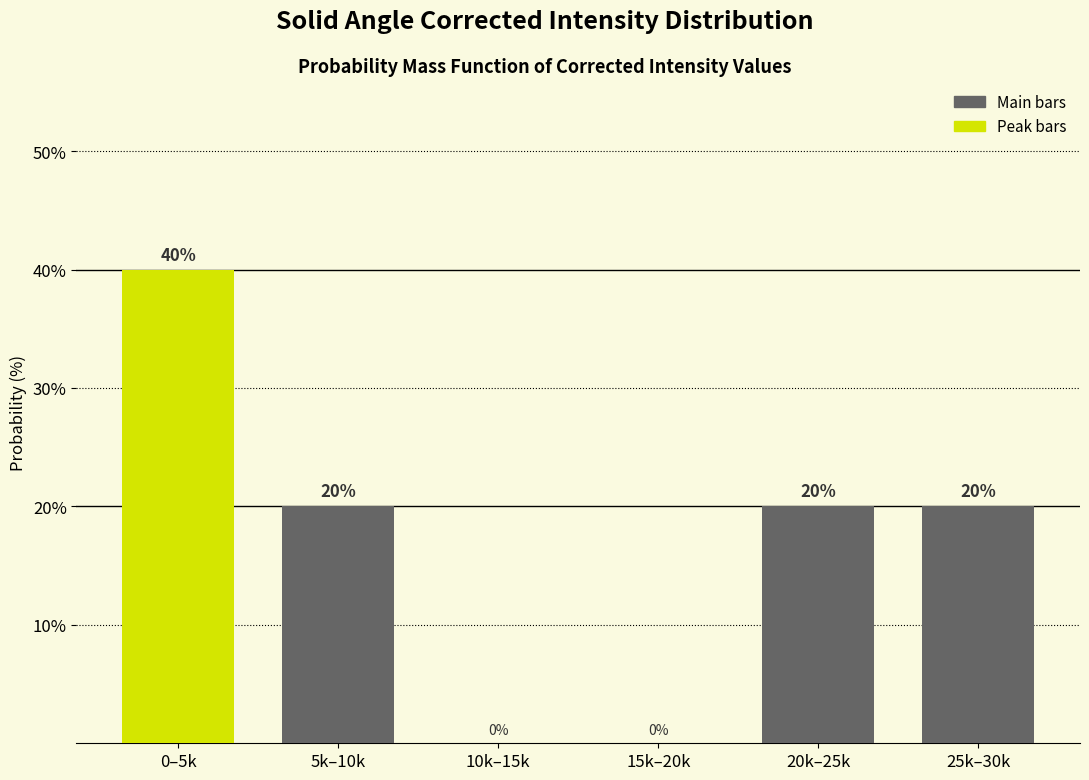

Reading left to right, transcribe all the data shown in this chart.

0–5k=40	5k–10k=20	10k–15k=0	15k–20k=0	20k–25k=20	25k–30k=20